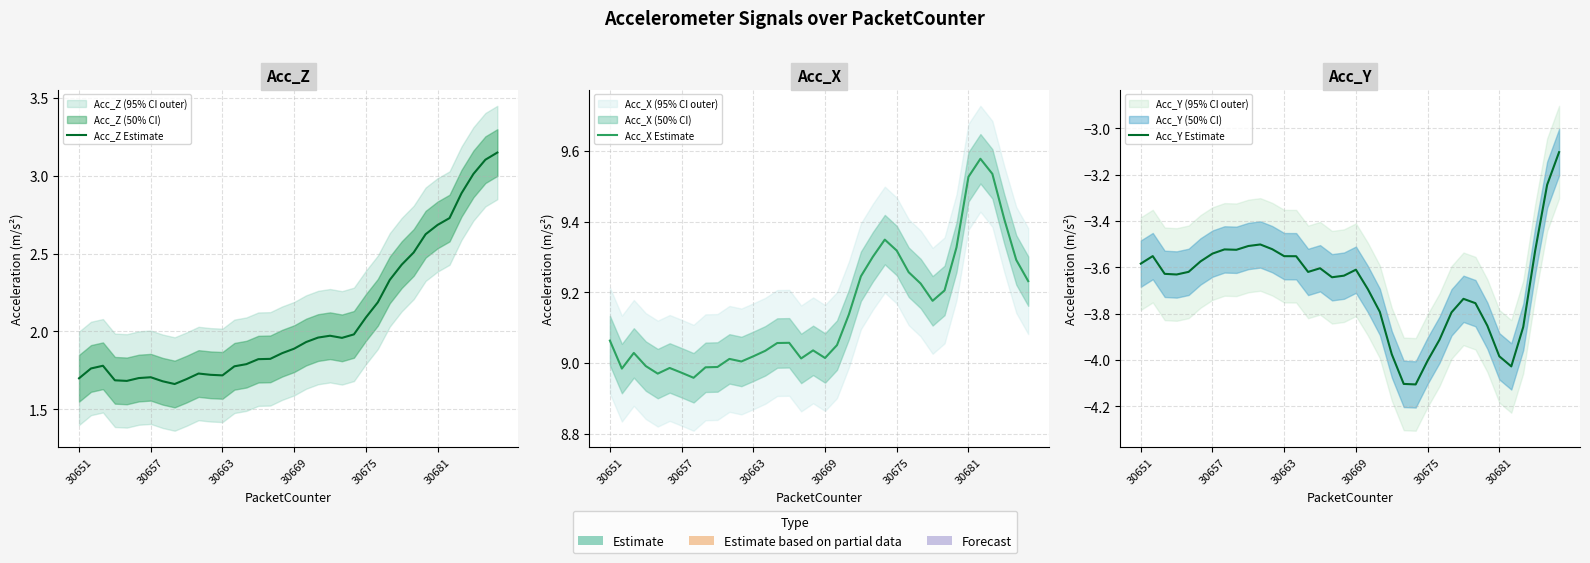

What is the average value of the Acc_X Estimate series?

9.1